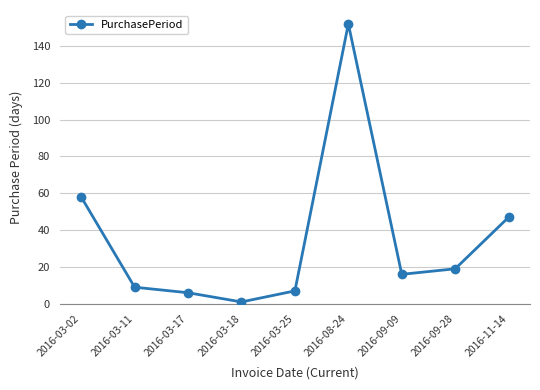

What is the difference between the values at 2016-03-17 and 2016-09-28?

13